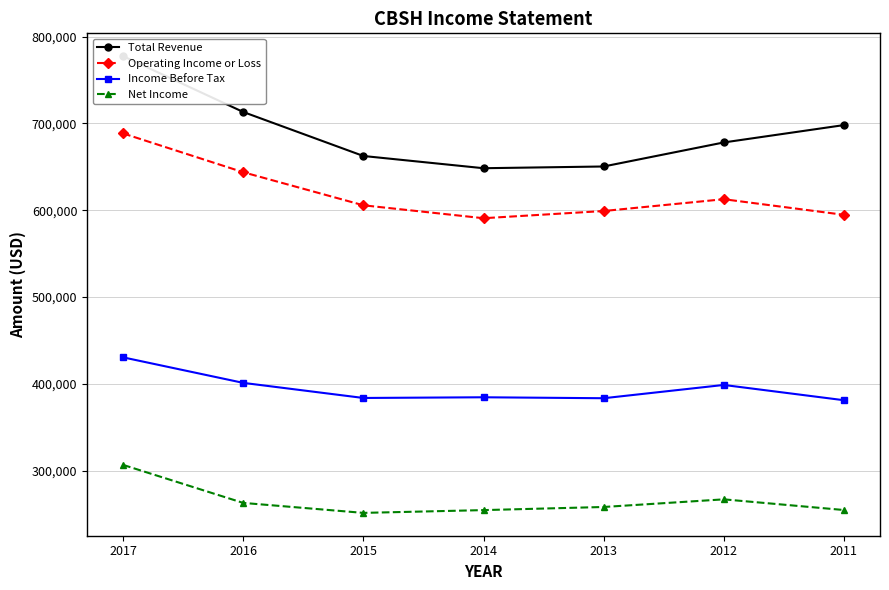

In Operating Income or Loss, how many points are higher than both neighbors (excluding endpoints)?

1